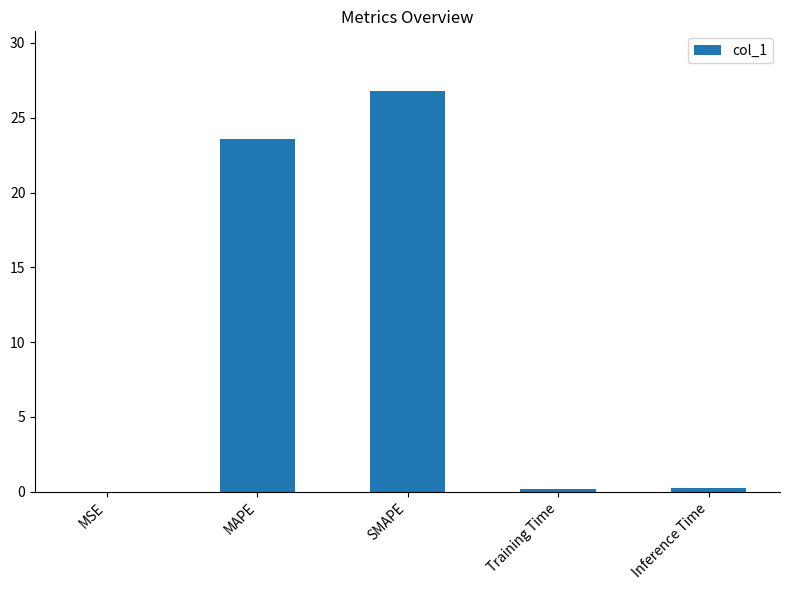

Between Inference Time and MAPE, which is larger?

MAPE